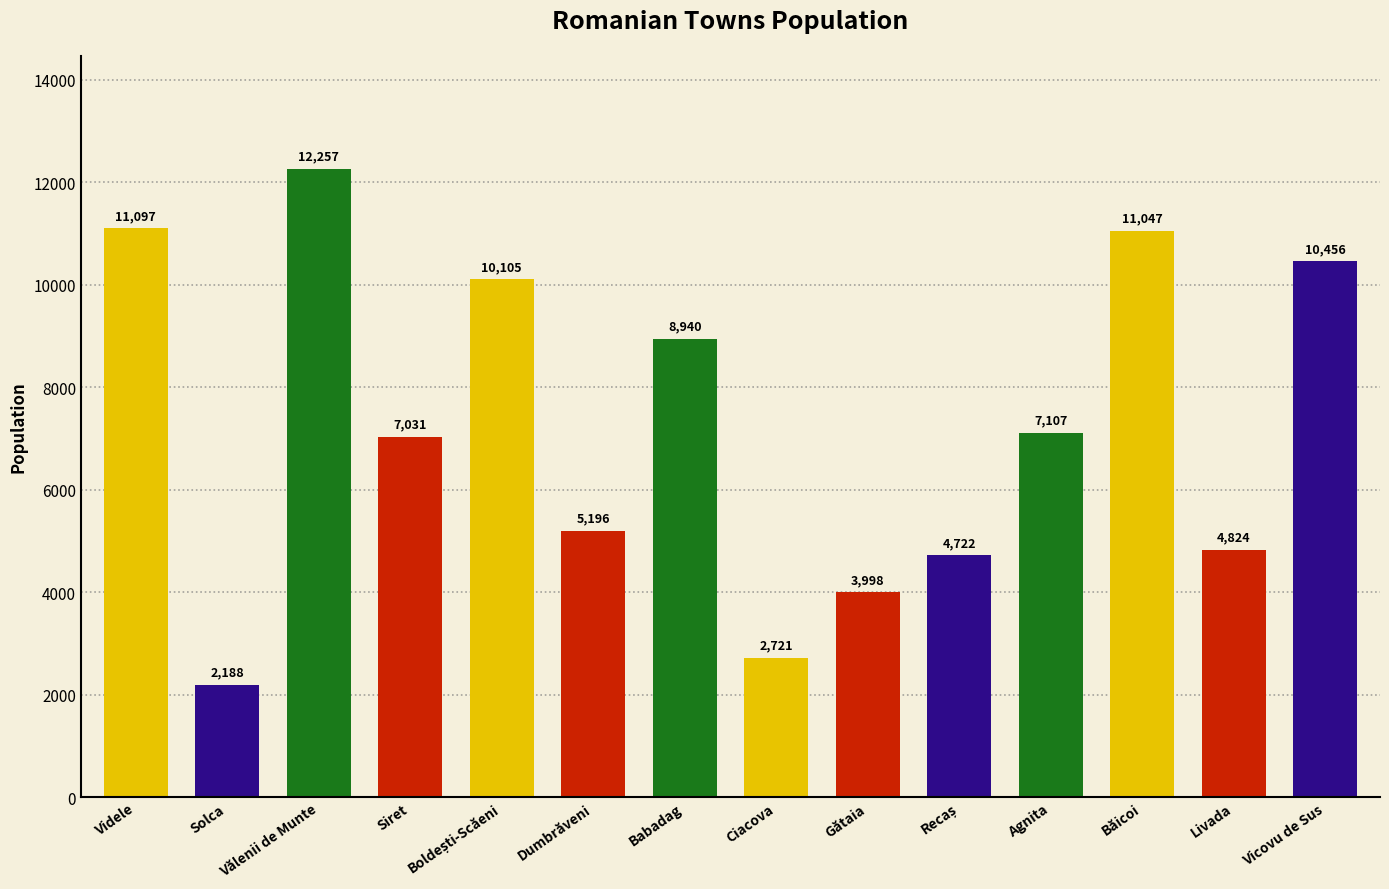

Between Dumbrăveni and Solca, which is larger?

Dumbrăveni